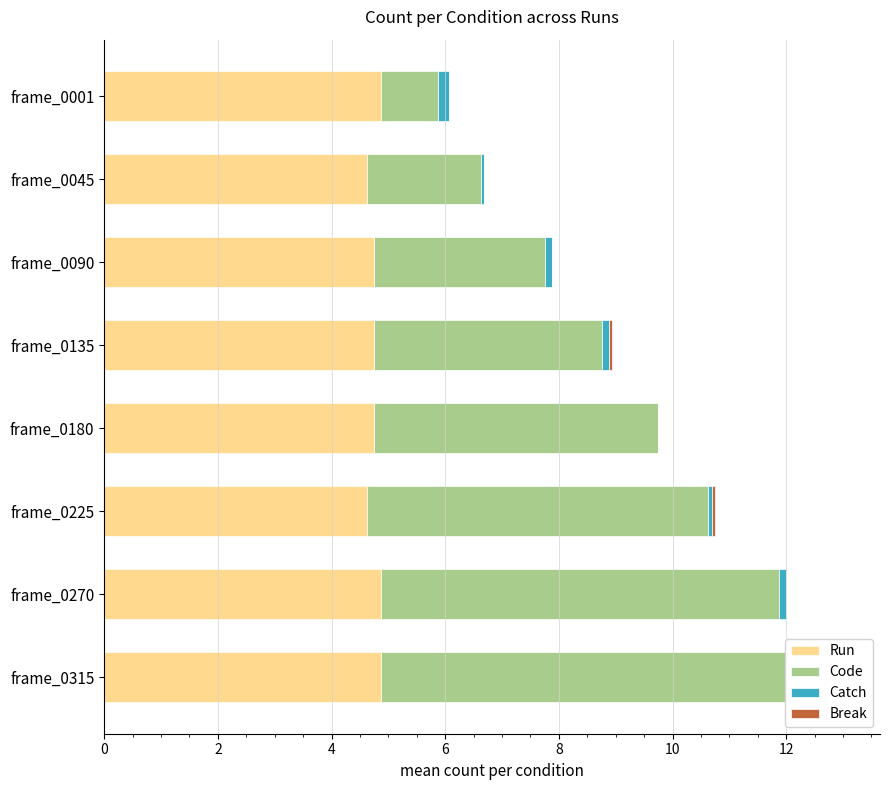

Between frame_0045 and frame_0135, which is larger?

frame_0135